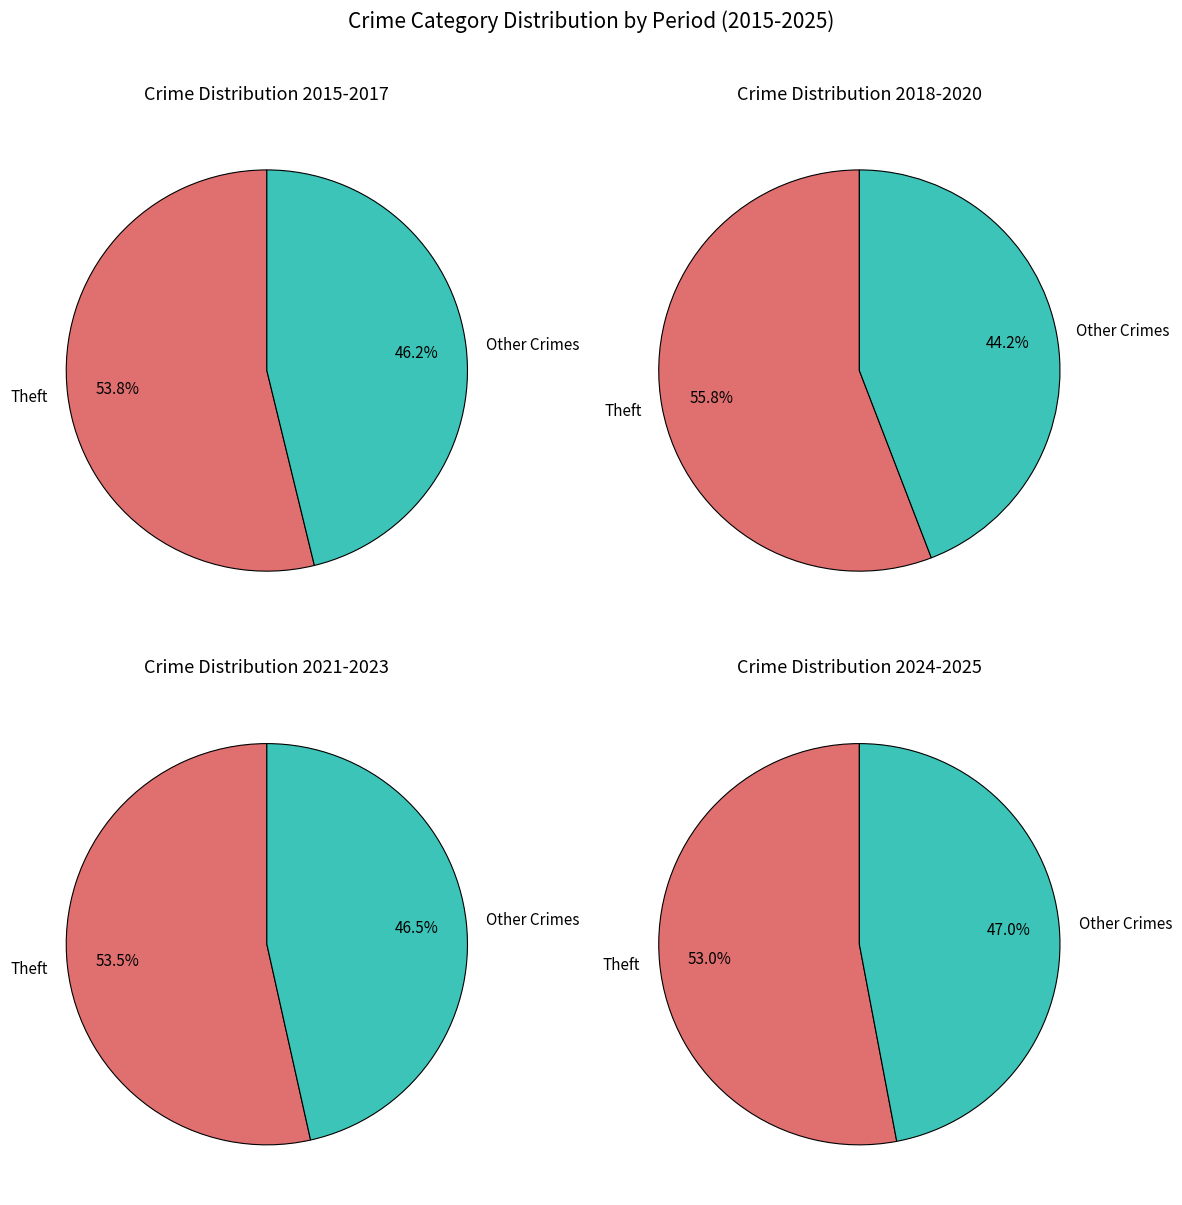

Is it true that Homicide is 1% of the pie?

False